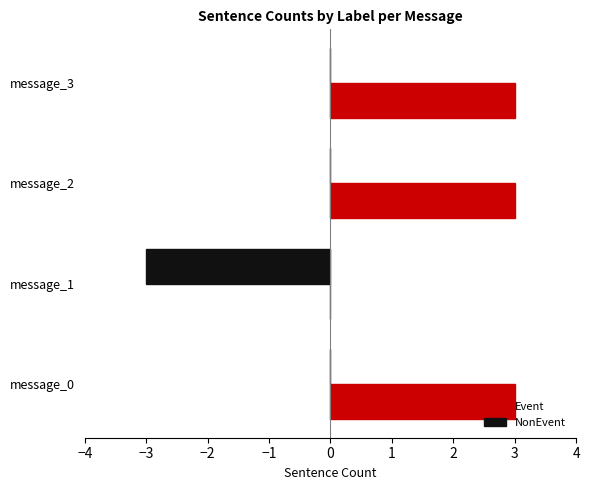

How many distinct data groups are displayed?

2